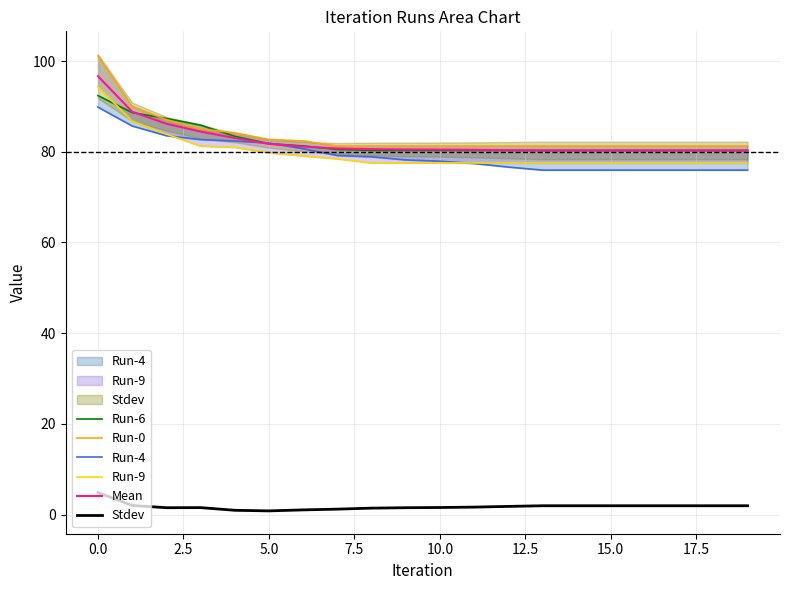

True or false: Run-6 has more than 2 points higher than both neighbors.

False